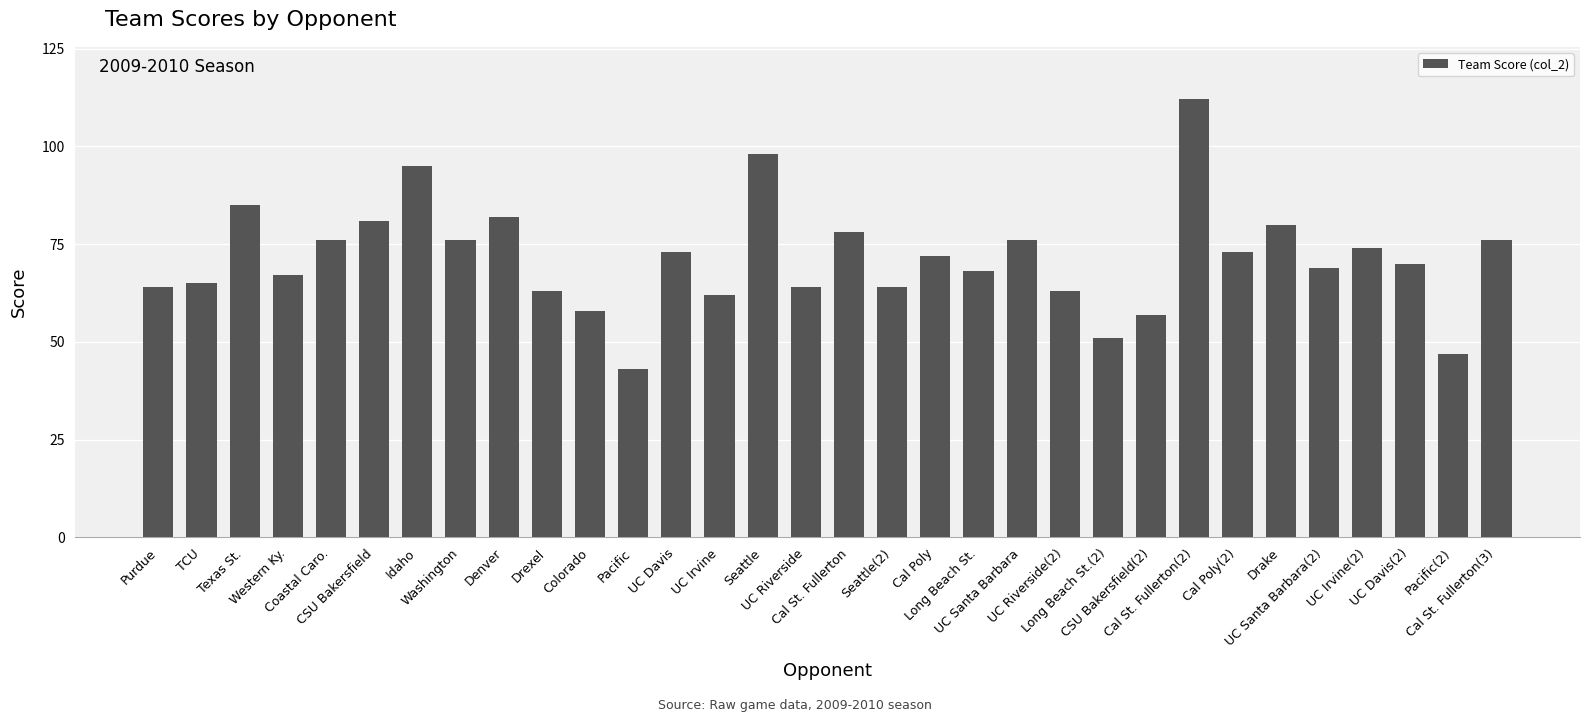

Are the bars grouped side by side (vs. stacked)?

No